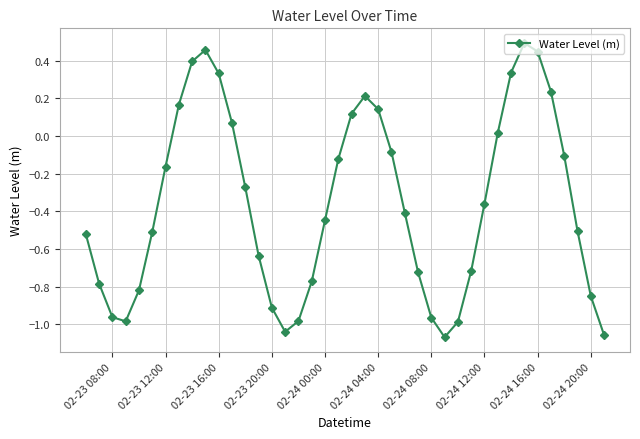

True or false: there are more than 2 points higher than both neighbors.

True